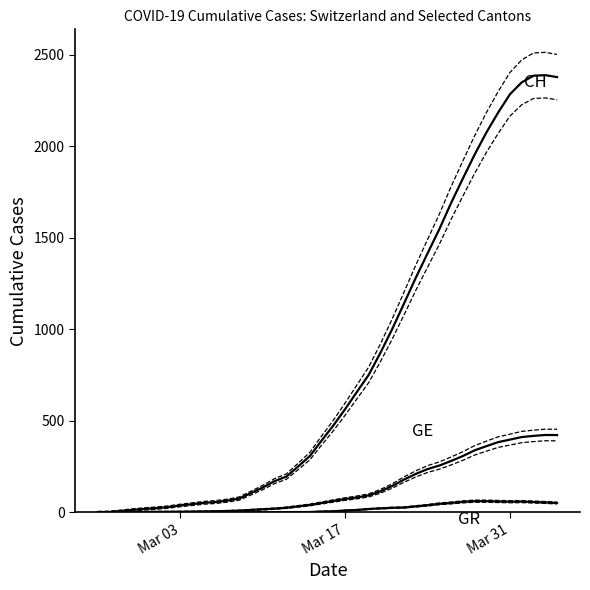

The GR series shows 88.2 at 31. True or false?

False